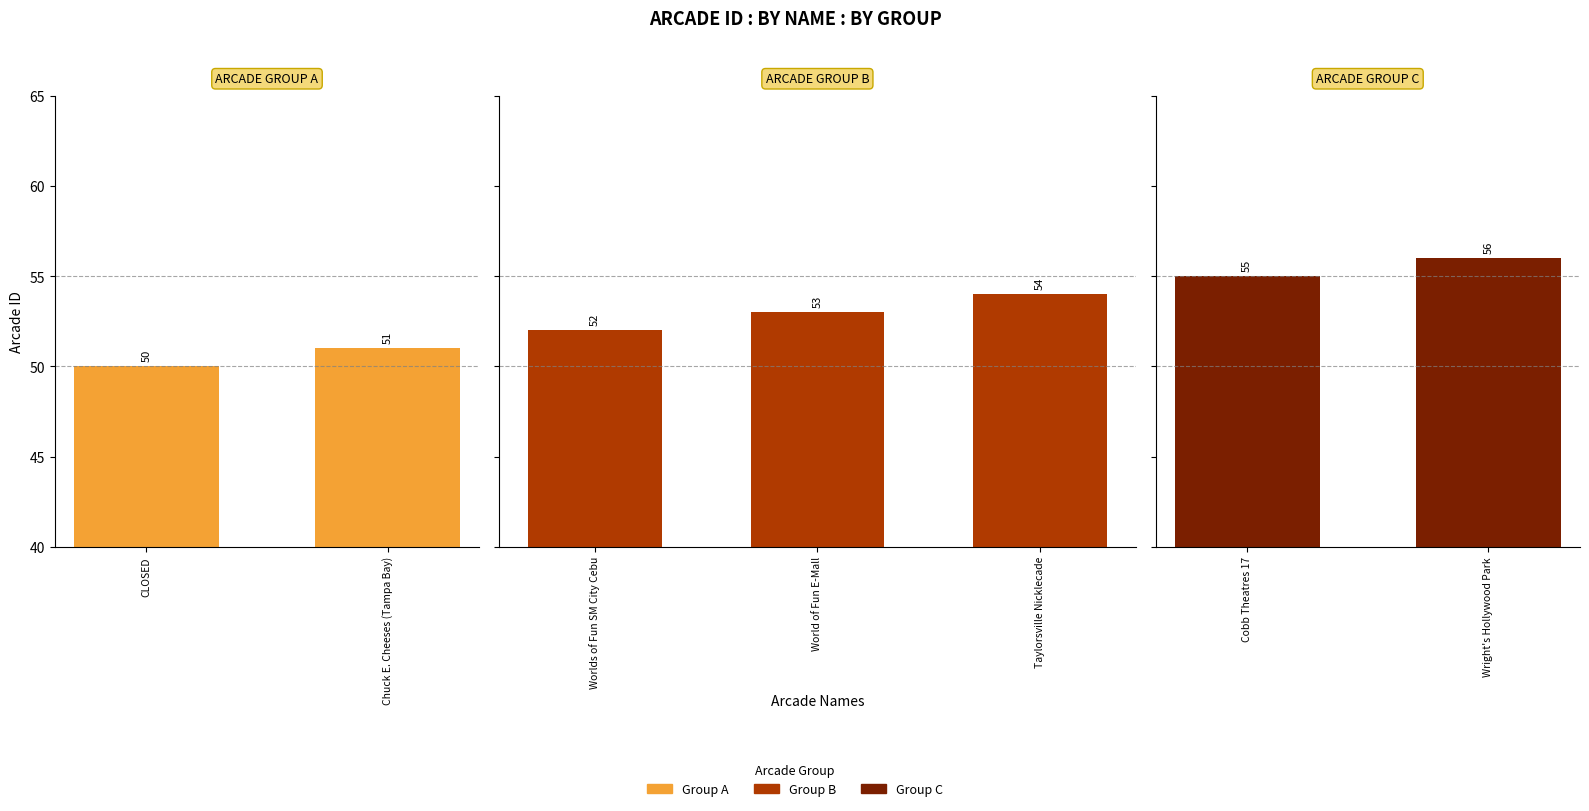

Rank the categories by value from highest to lowest.

Wright's Hollywood Park, Cobb Theatres 17, Taylorsville Nicklecade, World of Fun E-Mall, Worlds of Fun SM City Cebu, Chuck E. Cheeses (Tampa Bay), CLOSED